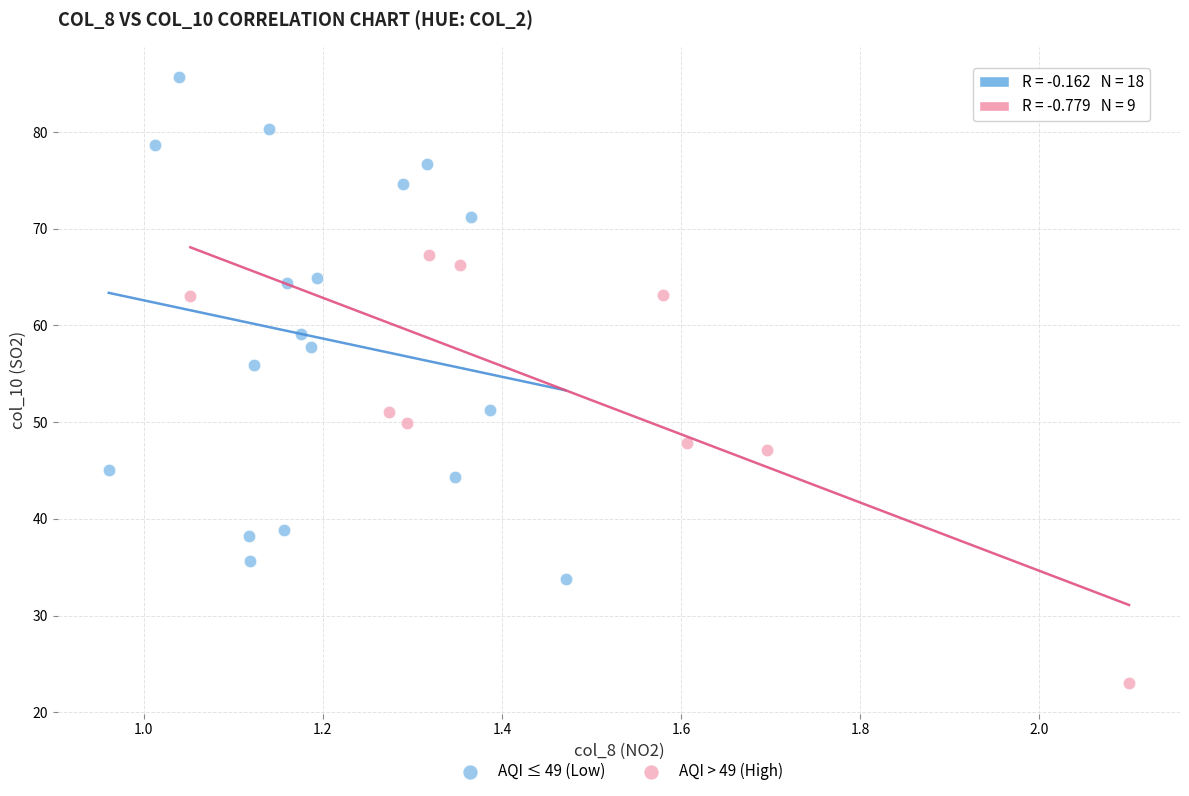

Which series has the widest spread of Y values?

AQI ≤ 49 (Low)